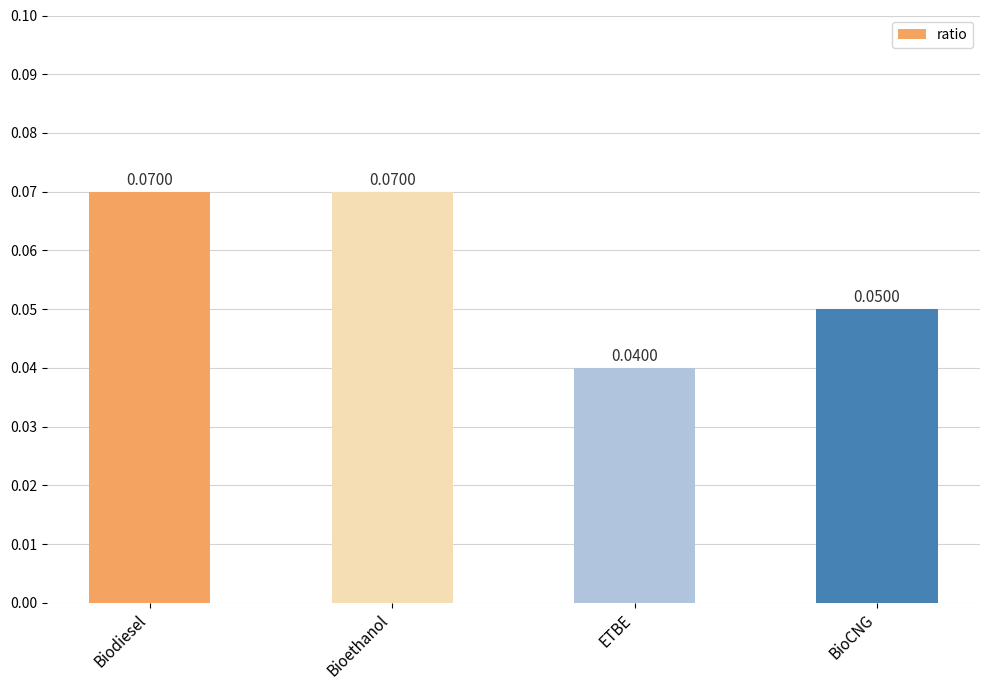

What is the label of the 4th bar from the right?

Biodiesel